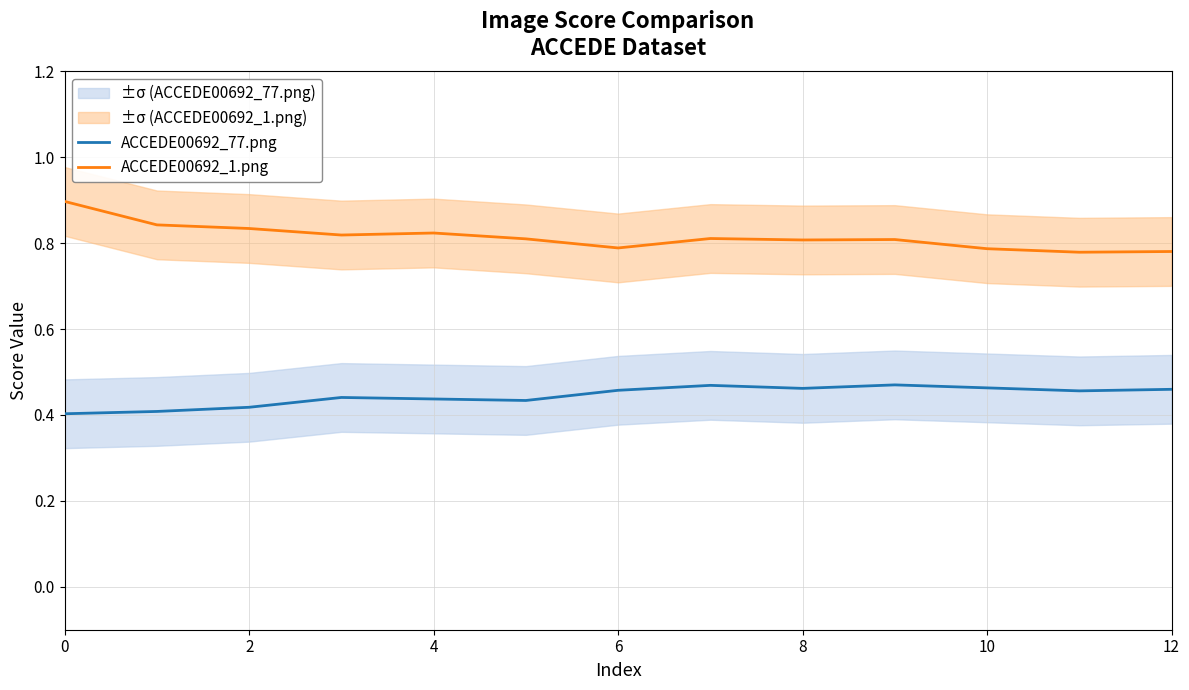

True or false: ACCEDE00692_1.png and ACCEDE00692_77.png intersect in this chart.

False